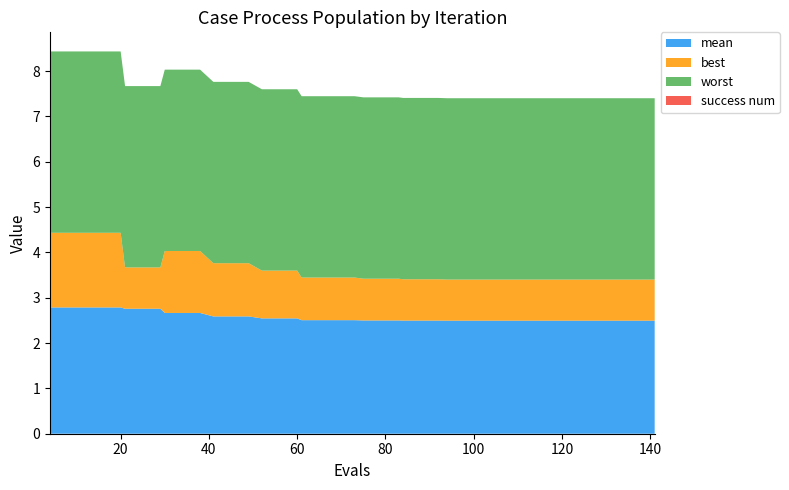

Reading left to right, what are all the values shown in this chart?

mean: 2.8	2.8	2.8	2.8	2.8	2.8	2.8	2.8	2.7	2.7	2.7	2.6	2.6	2.6	2.5	2.5	2.5	2.5	2.5	2.5	2.5	2.5	2.5	2.5	2.5	2.5	2.5	2.5	2.5	2.5	2.5	2.5	2.5	2.5	2.5	2.5	2.5	2.5	2.5	2.5
best: 1.6	1.6	1.6	1.6	1.6	0.9	0.9	0.9	1.4	1.4	1.4	1.2	1.2	1.2	1.1	1.1	1.1	0.9	0.9	0.9	0.9	0.9	0.9	0.9	0.9	0.9	0.9	0.9	0.9	0.9	0.9	0.9	0.9	0.9	0.9	0.9	0.9	0.9	0.9	0.9
worst: 4.0	4.0	4.0	4.0	4.0	4.0	4.0	4.0	4.0	4.0	4.0	4.0	4.0	4.0	4.0	4.0	4.0	4.0	4.0	4.0	4.0	4.0	4.0	4.0	4.0	4.0	4.0	4.0	4.0	4.0	4.0	4.0	4.0	4.0	4.0	4.0	4.0	4.0	4.0	4.0
success num: 0.0	0.0	0.0	0.0	0.0	0.0	0.0	0.0	0.0	0.0	0.0	0.0	0.0	0.0	0.0	0.0	0.0	0.0	0.0	0.0	0.0	0.0	0.0	0.0	0.0	0.0	0.0	0.0	0.0	0.0	0.0	0.0	0.0	0.0	0.0	0.0	0.0	0.0	0.0	0.0